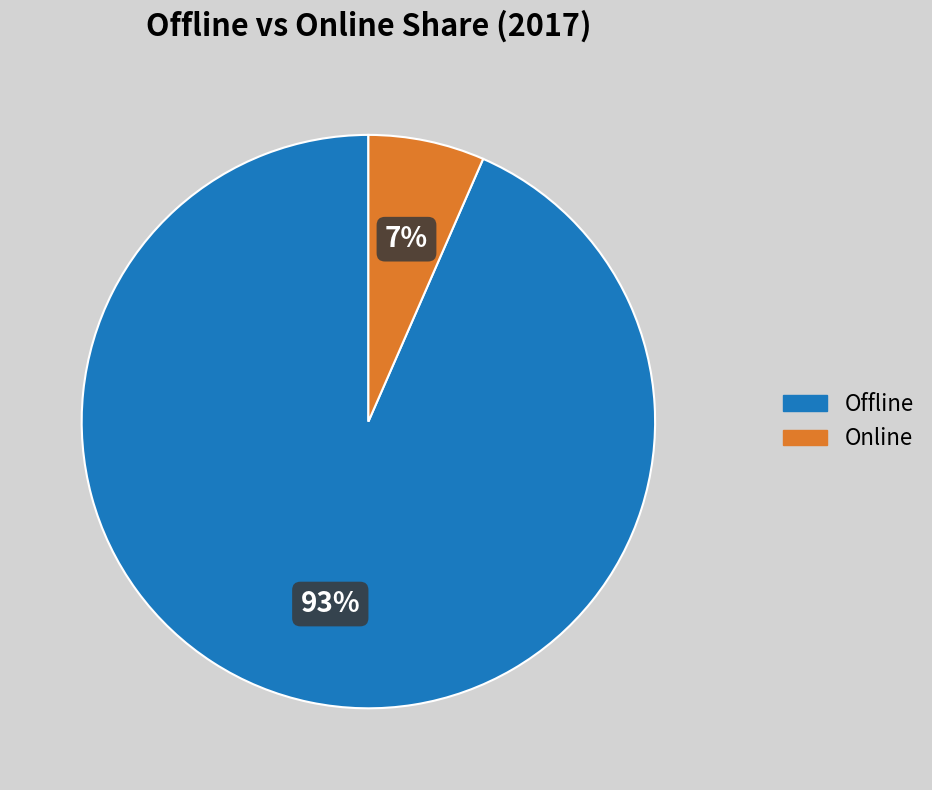

Is the sum of Online and Offline greater than half?

Yes